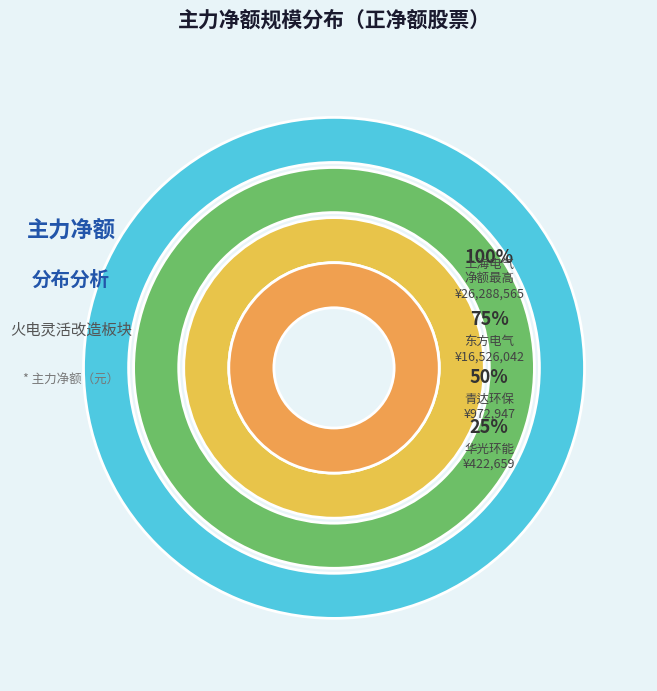

What is the ratio of the value at 东方电气 to the value at 华光环能?

39.1